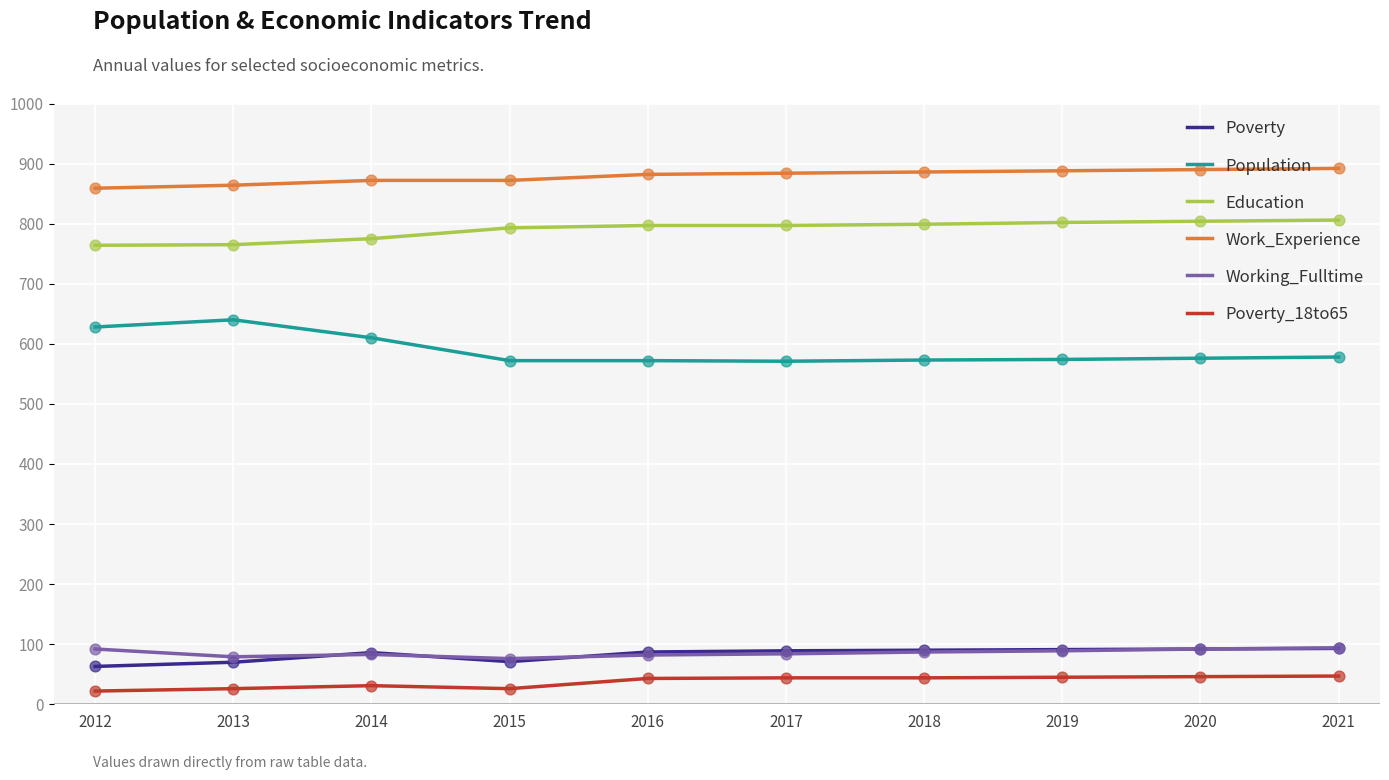

What is the total value across all series at 2013?

2444